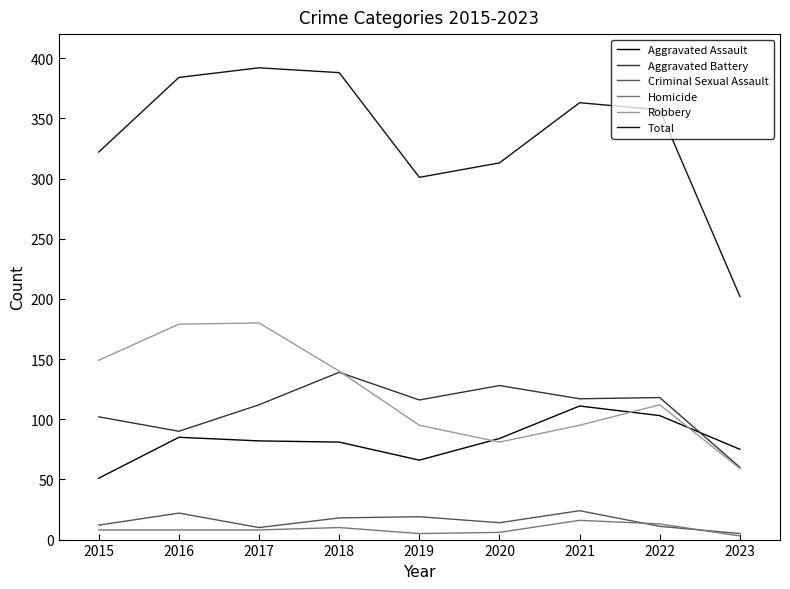

How many lines are shown in the chart?

6